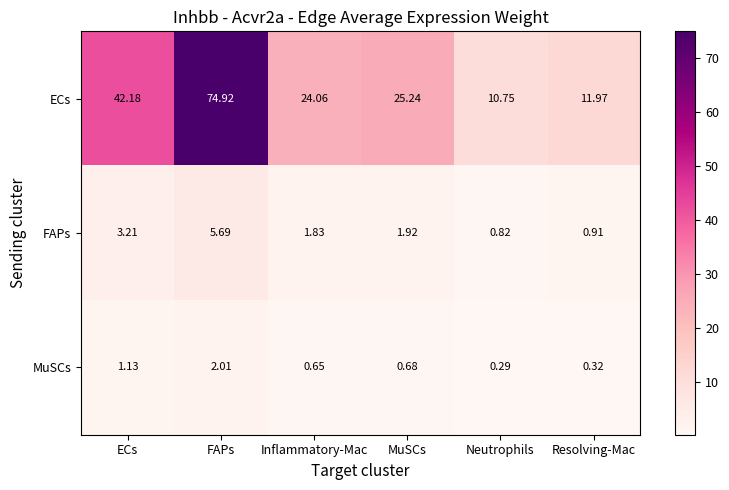

Which series has the widest spread of values?

ECs